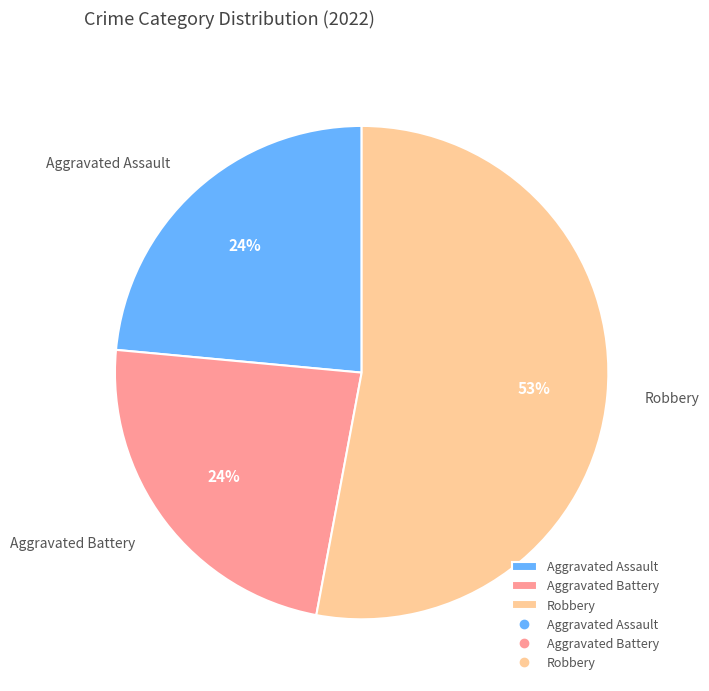

Do Robbery and Aggravated Assault together represent more than half of the pie?

Yes